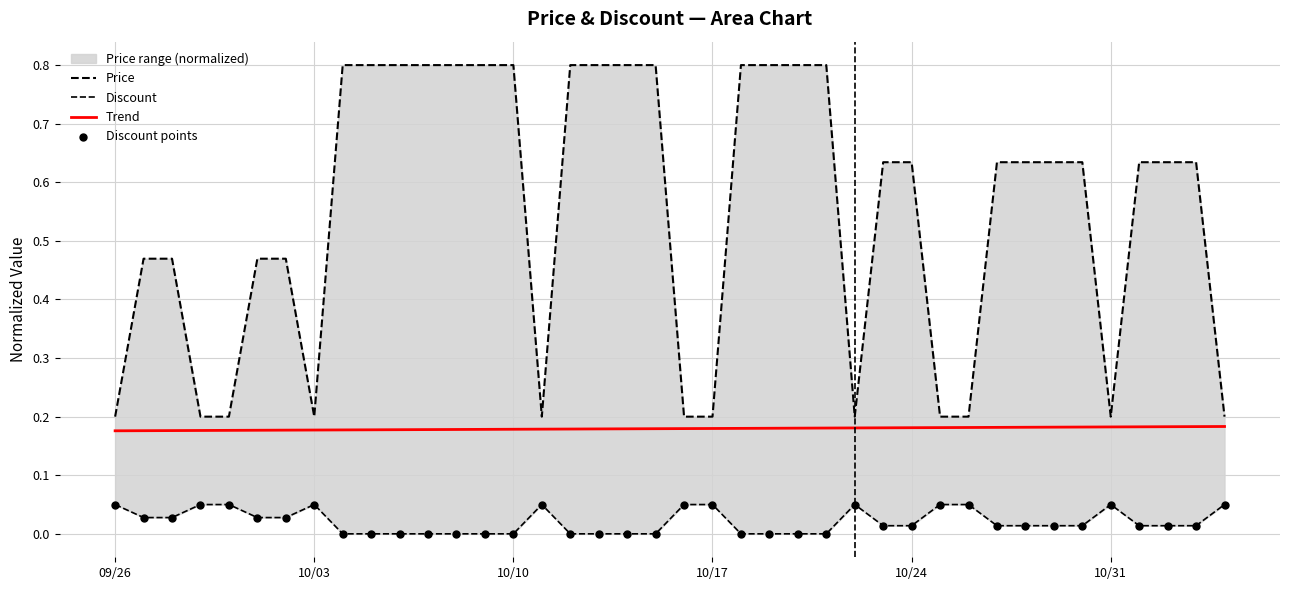

Which series has the largest Y range (max minus min)?

Price